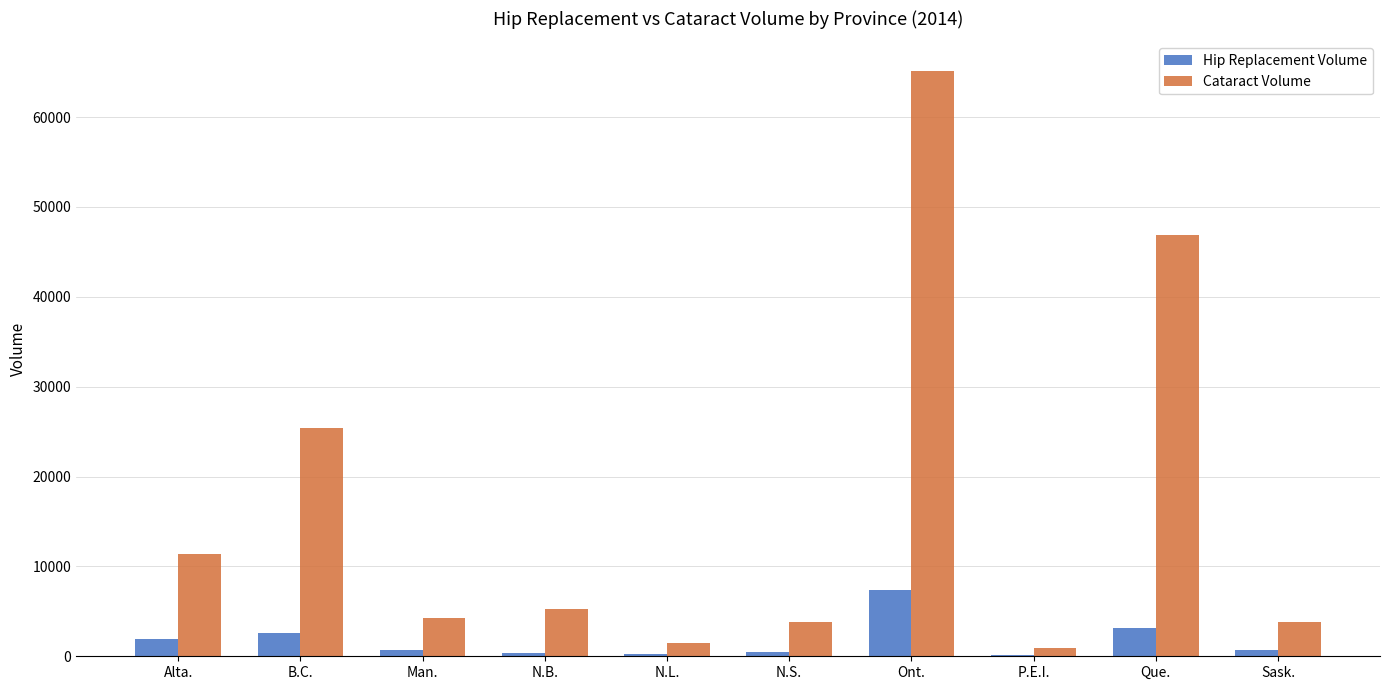

The value of Cataract Volume at B.C. is 36128. True or false?

False